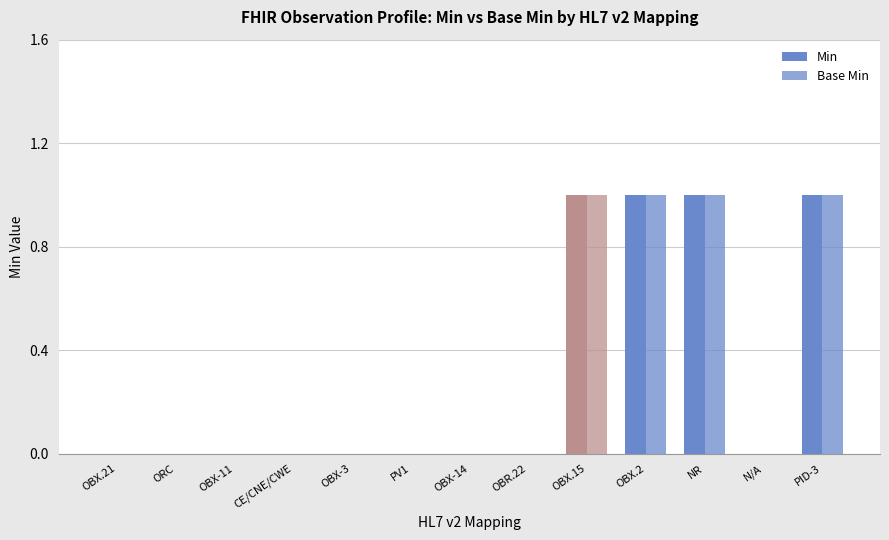

How many groups of bars are there?

13